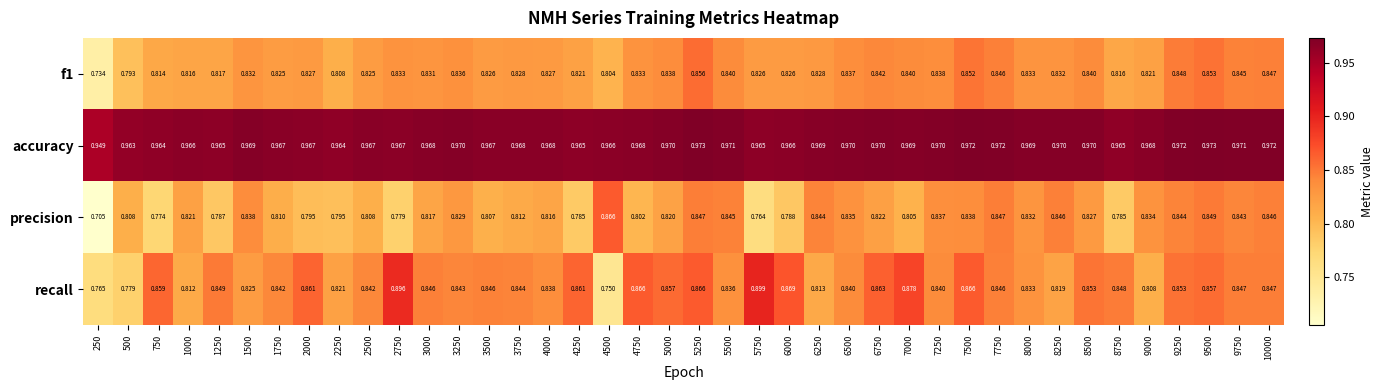

List the series in order of their peak value, highest first.

accuracy, recall, precision, f1